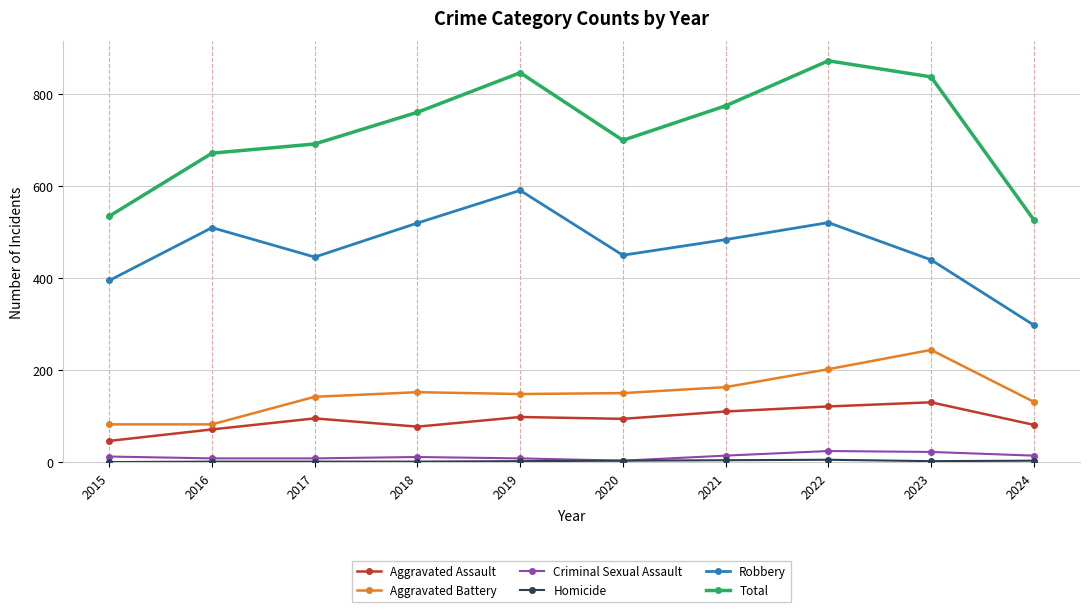

What value does the Criminal Sexual Assault series have at 2024, to the nearest 10?

10